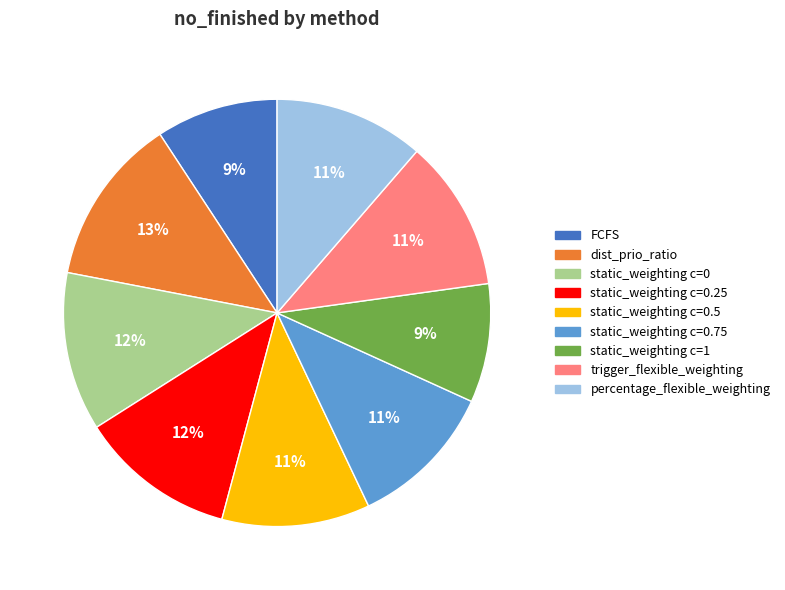

Is there a majority slice in this chart?

No